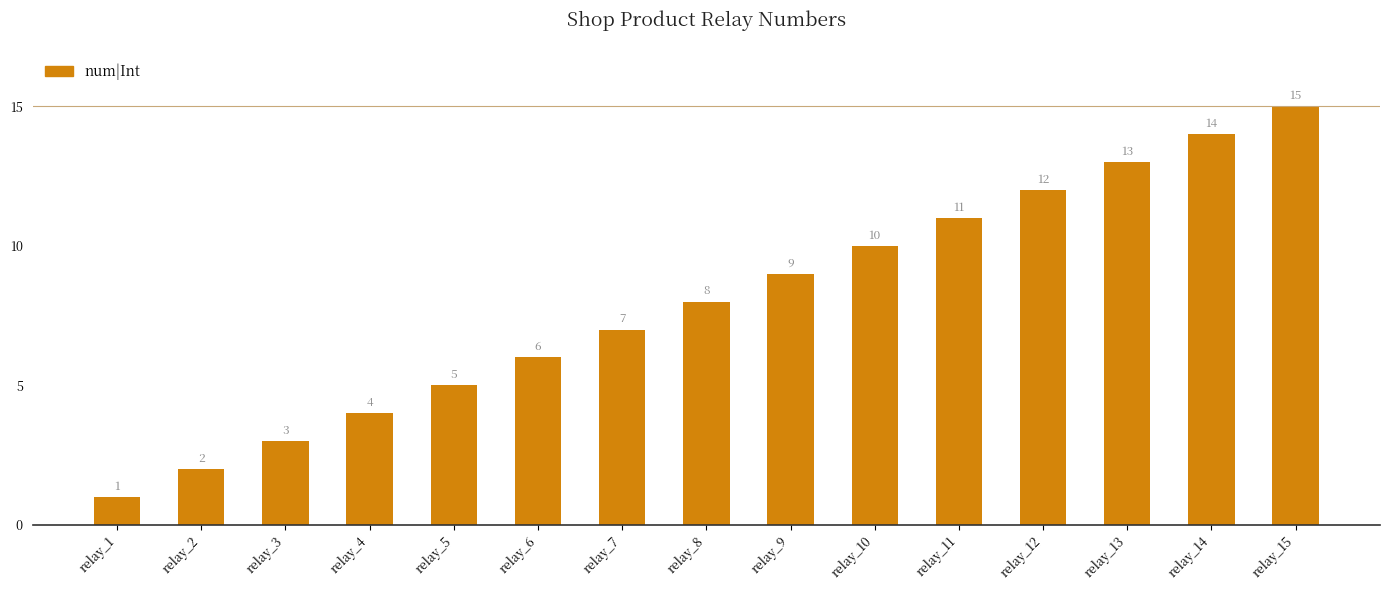

Reading right to left, transcribe all the data shown in this chart.

relay_15=15	relay_14=14	relay_13=13	relay_12=12	relay_11=11	relay_10=10	relay_9=9	relay_8=8	relay_7=7	relay_6=6	relay_5=5	relay_4=4	relay_3=3	relay_2=2	relay_1=1